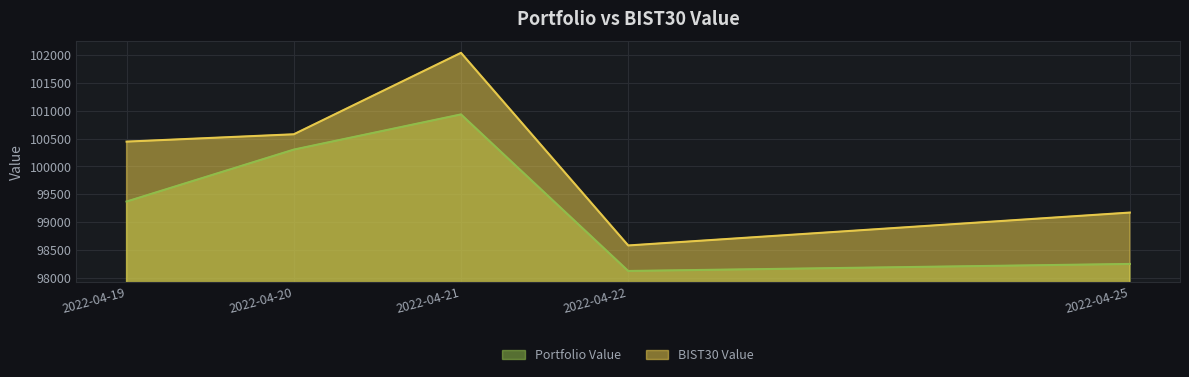

True or false: Portfolio Value has more than 2 points higher than both neighbors.

False